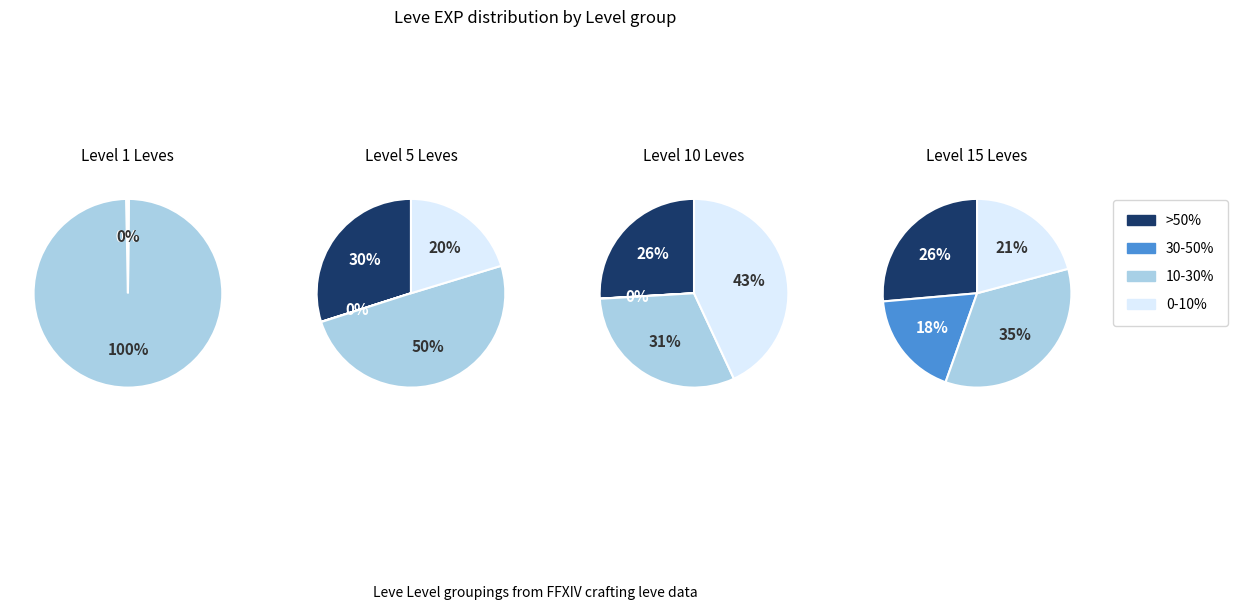

True or false: 5 accounts for 16% of the total.

False